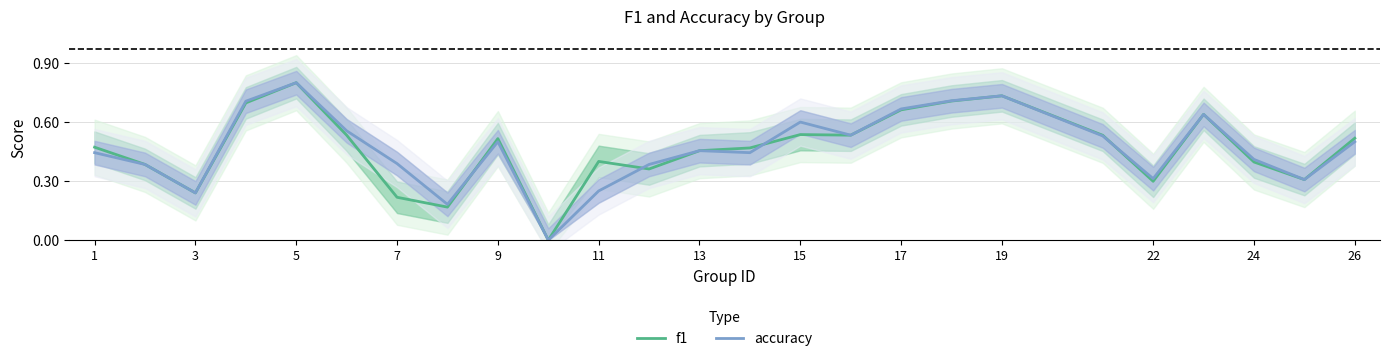

What is the maximum value for accuracy?

0.8